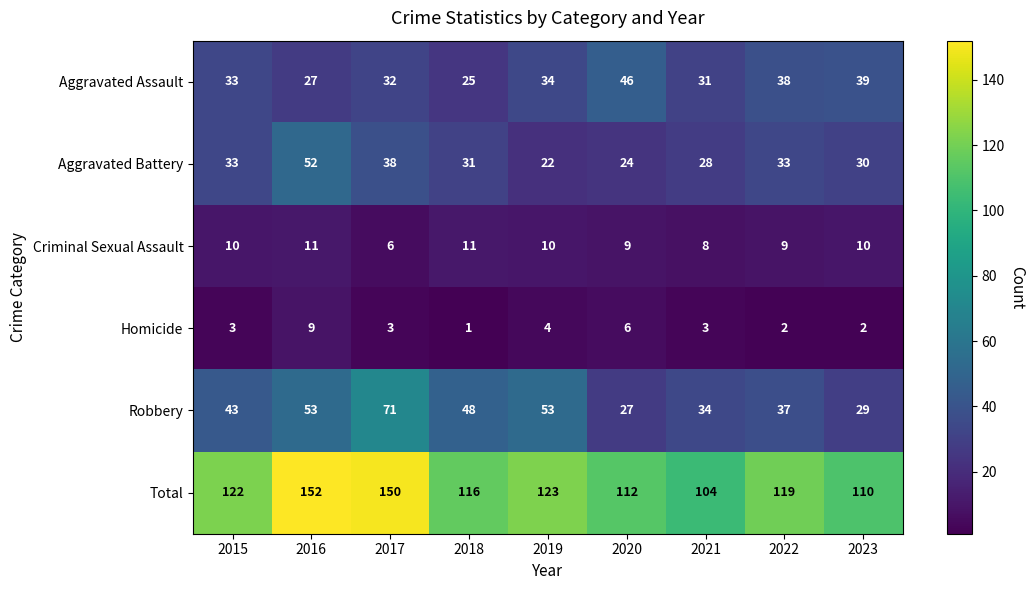

At which category is the sum across all series the highest?

2016